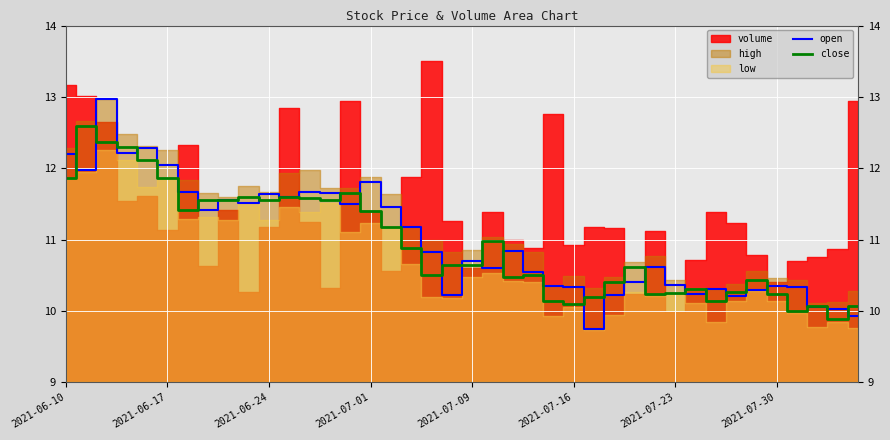

The value of open at 2021-07-09 is 10.7. True or false?

True